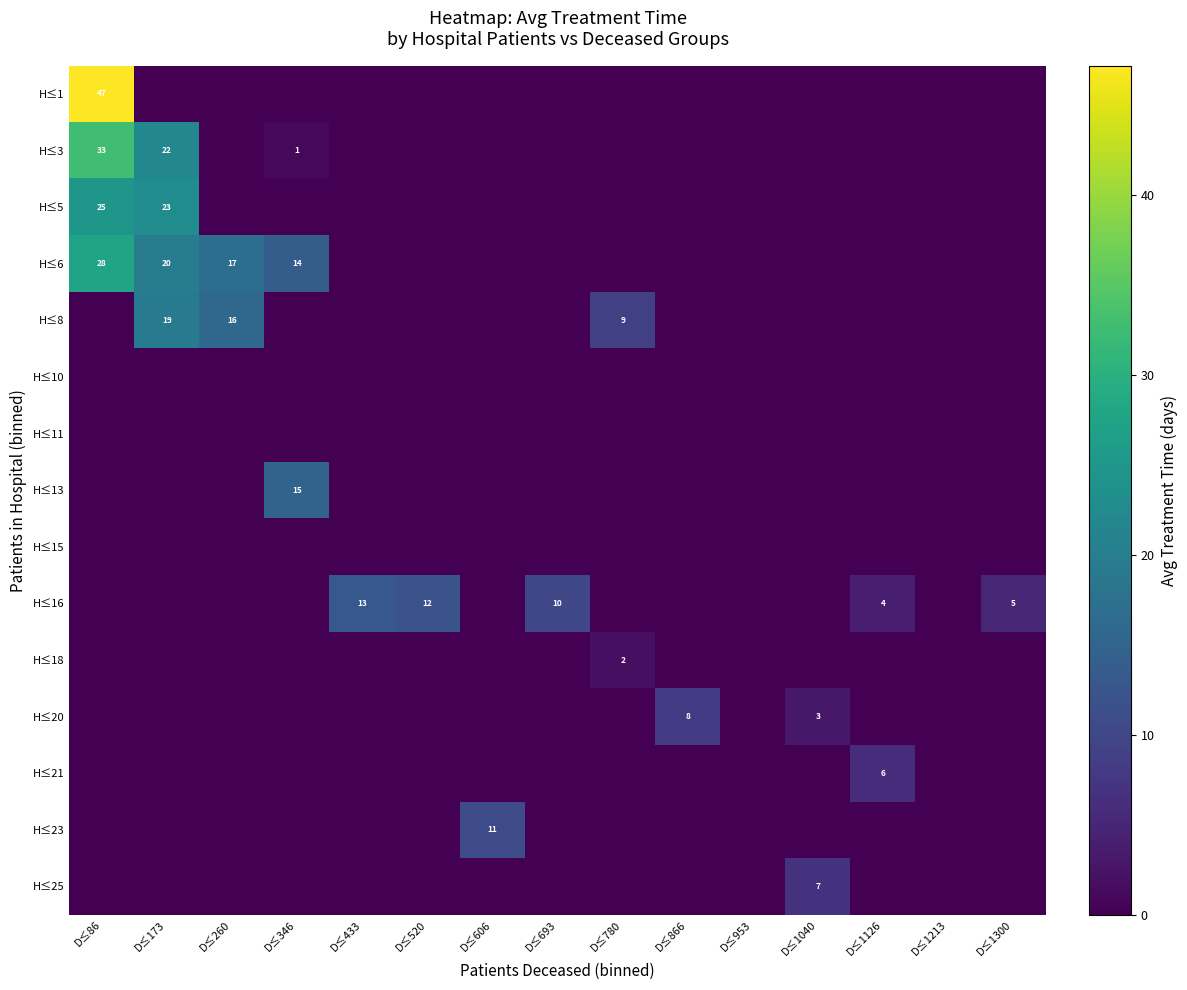

True or false: H≤6 has a value of 41 at D≤86.

False